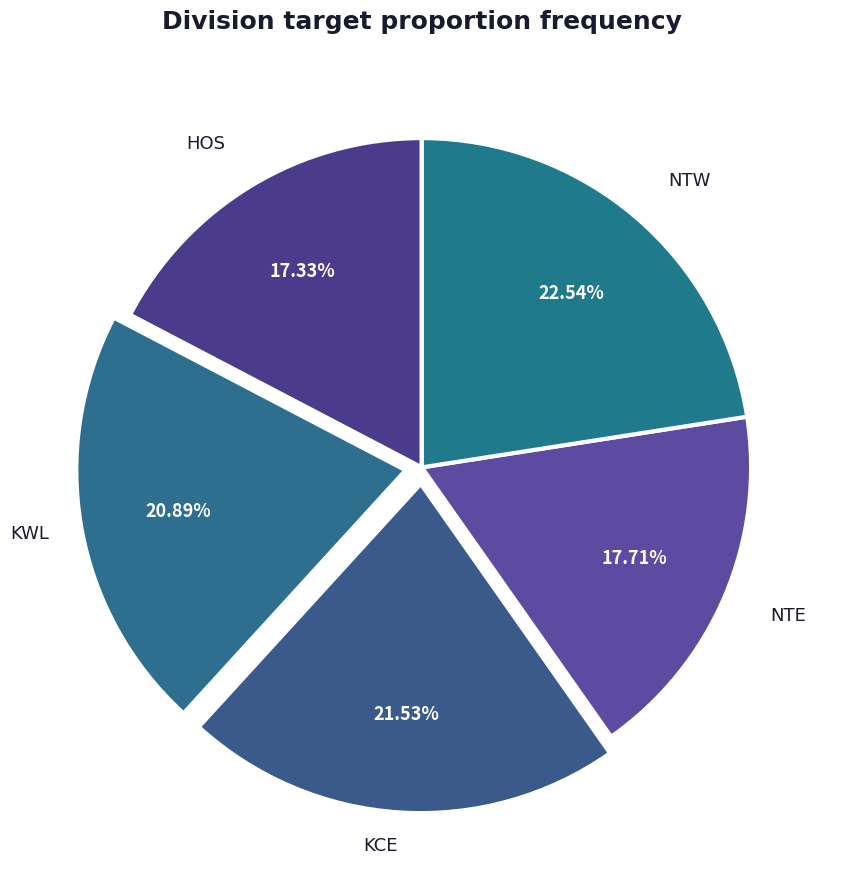

How many segments does this pie chart have?

5